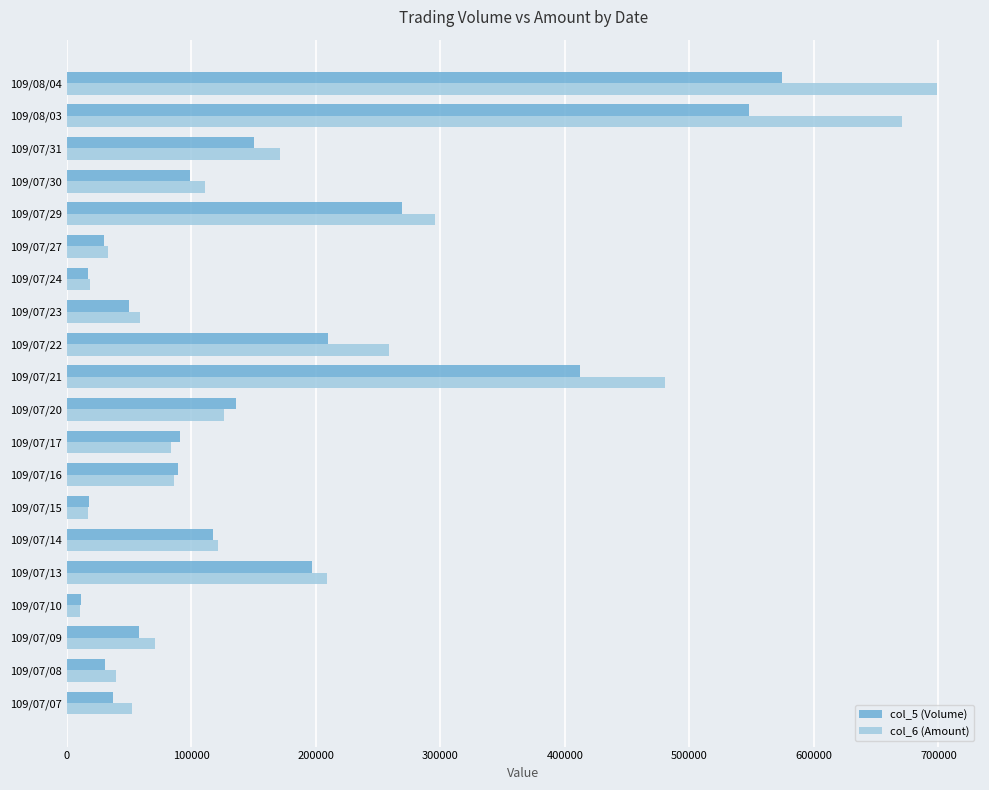

List the series in order of their peak value, lowest first.

col_5 (Volume), col_6 (Amount)